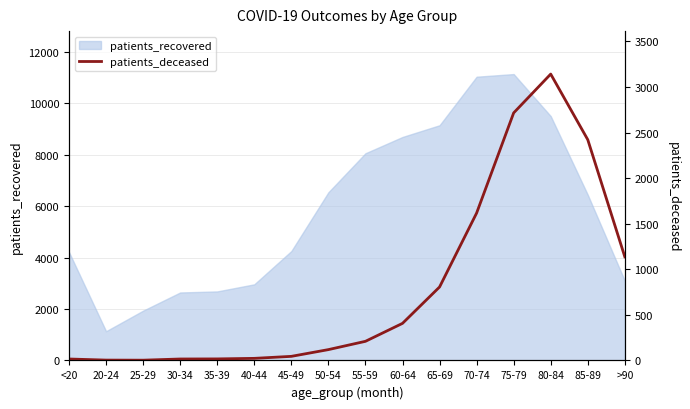

What is the highest value of the patients_recovered series?

11138